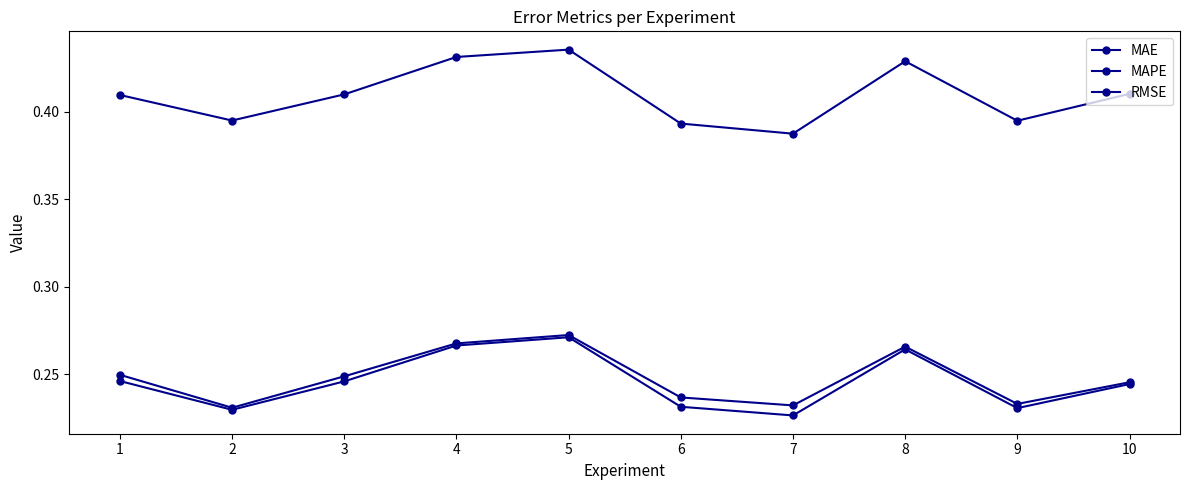

Reading left to right, list all the values displayed in this chart.

MAE: 1=0.2	2=0.2	3=0.2	4=0.3	5=0.3	6=0.2	7=0.2	8=0.3	9=0.2	10=0.2
MAPE: 1=0.4	2=0.4	3=0.4	4=0.4	5=0.4	6=0.4	7=0.4	8=0.4	9=0.4	10=0.4
RMSE: 1=0.2	2=0.2	3=0.2	4=0.3	5=0.3	6=0.2	7=0.2	8=0.3	9=0.2	10=0.2